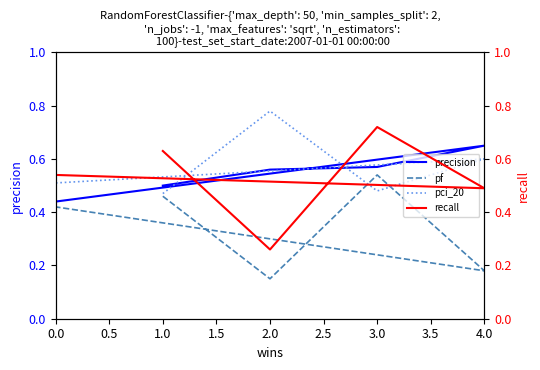

Between 1.0 and 3.0, which series saw the biggest shift?

recall